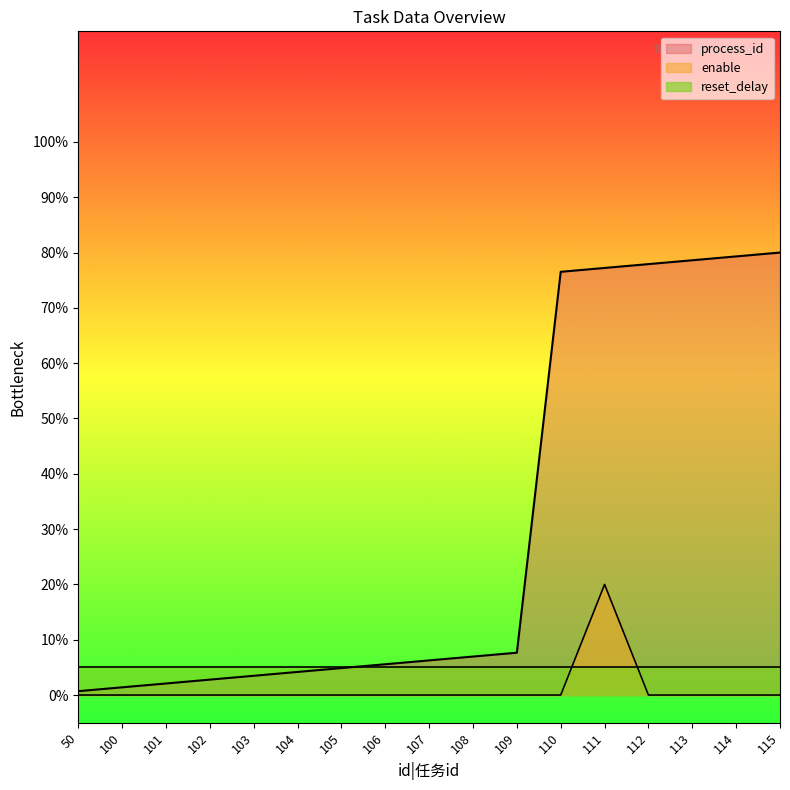

At which label is enable closest to 10?

50